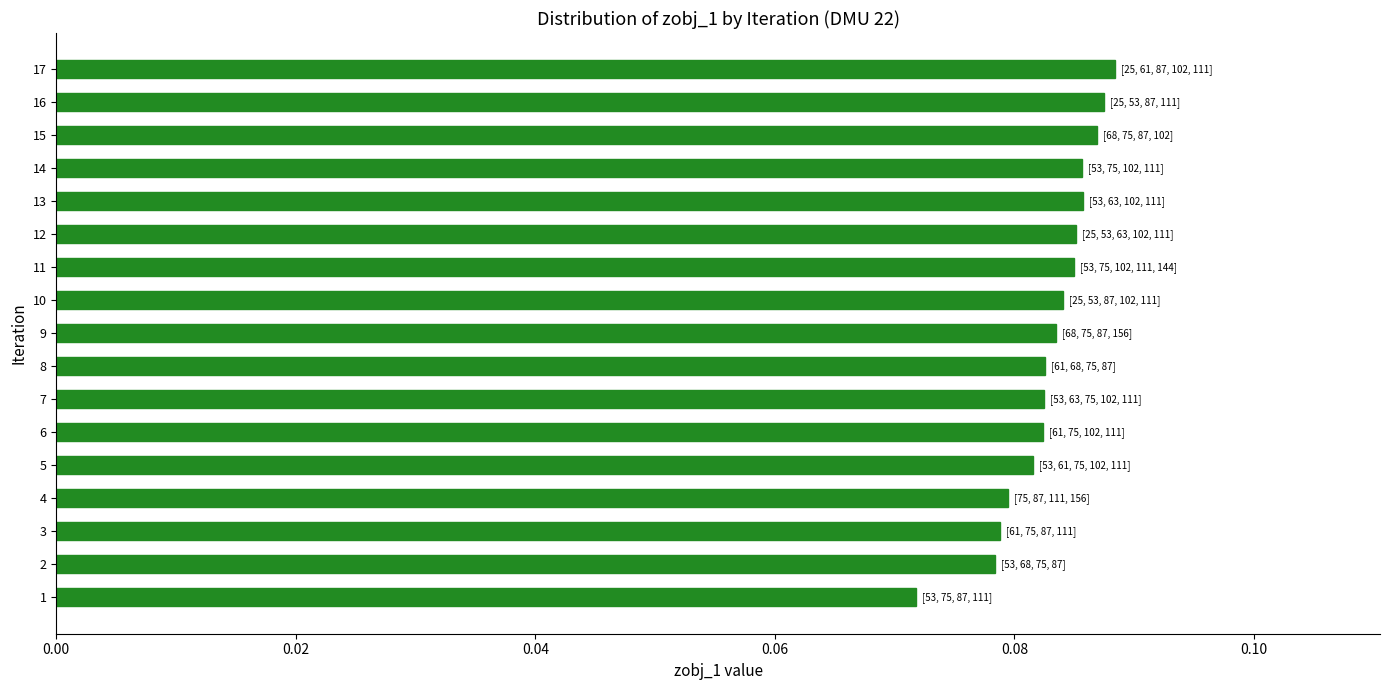

What is the sum of all values?

1.4